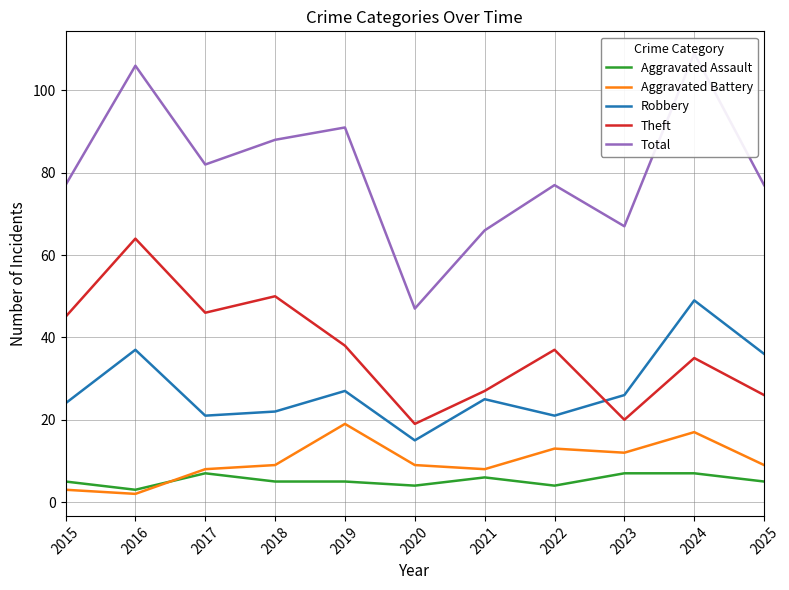

Where is the first local minimum for Aggravated Assault?

2016